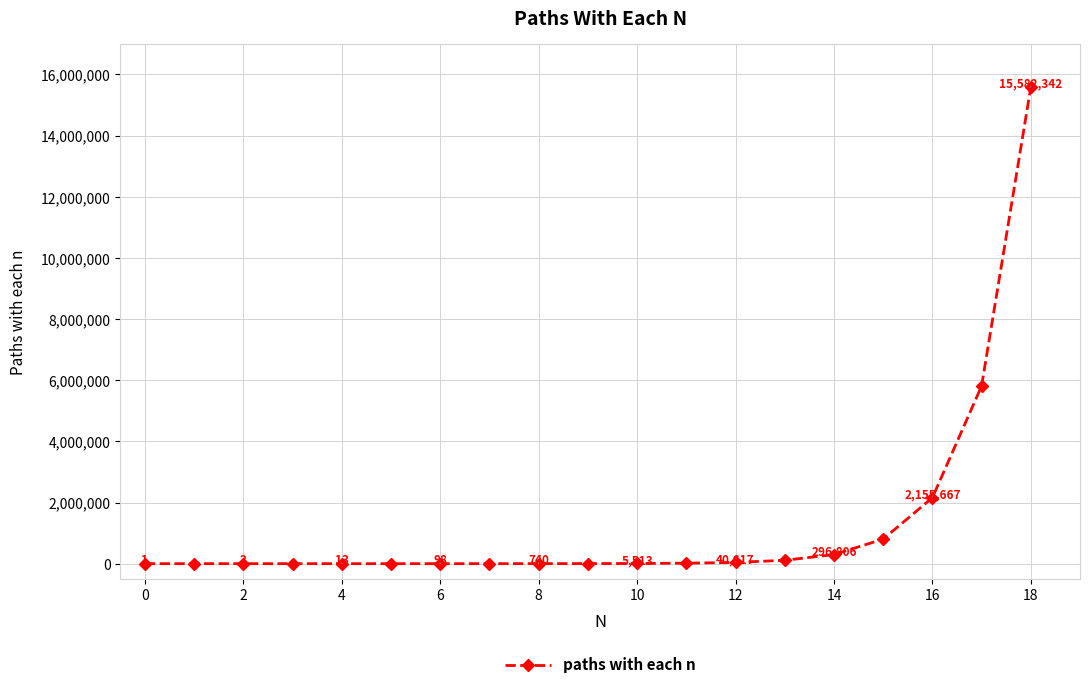

What is the sum of all values?

24819782